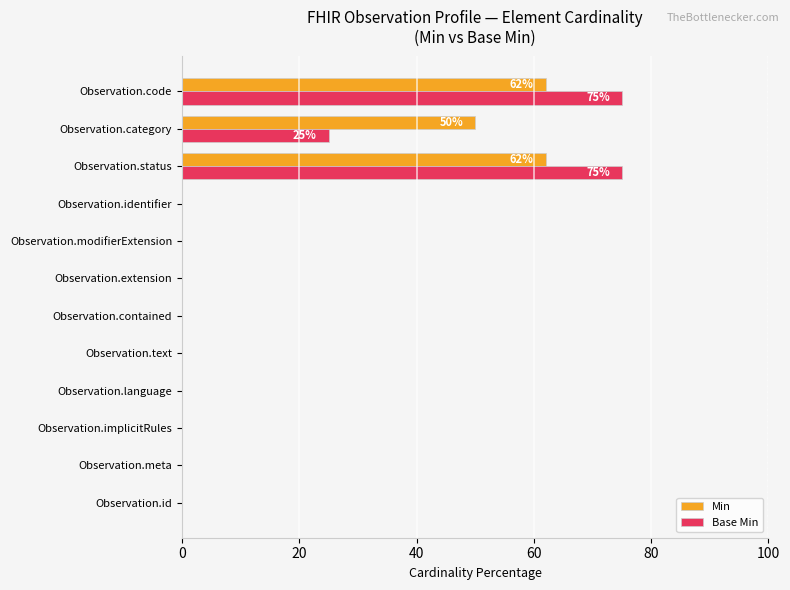

Which series has the largest range (max minus min)?

Base Min